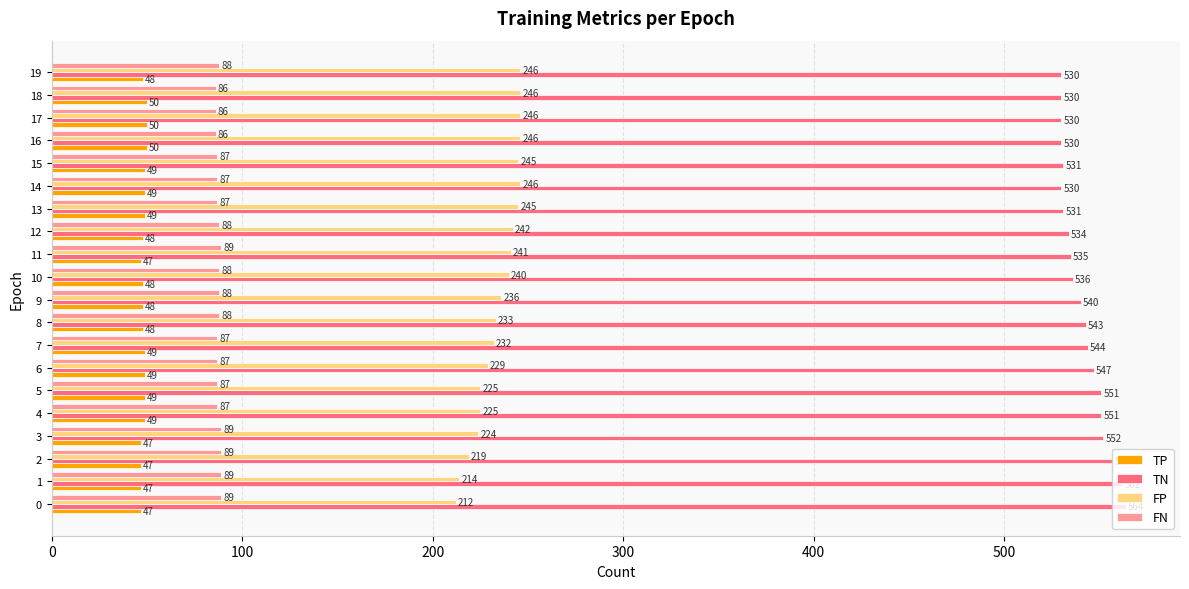

What is the maximum value for FN?

89